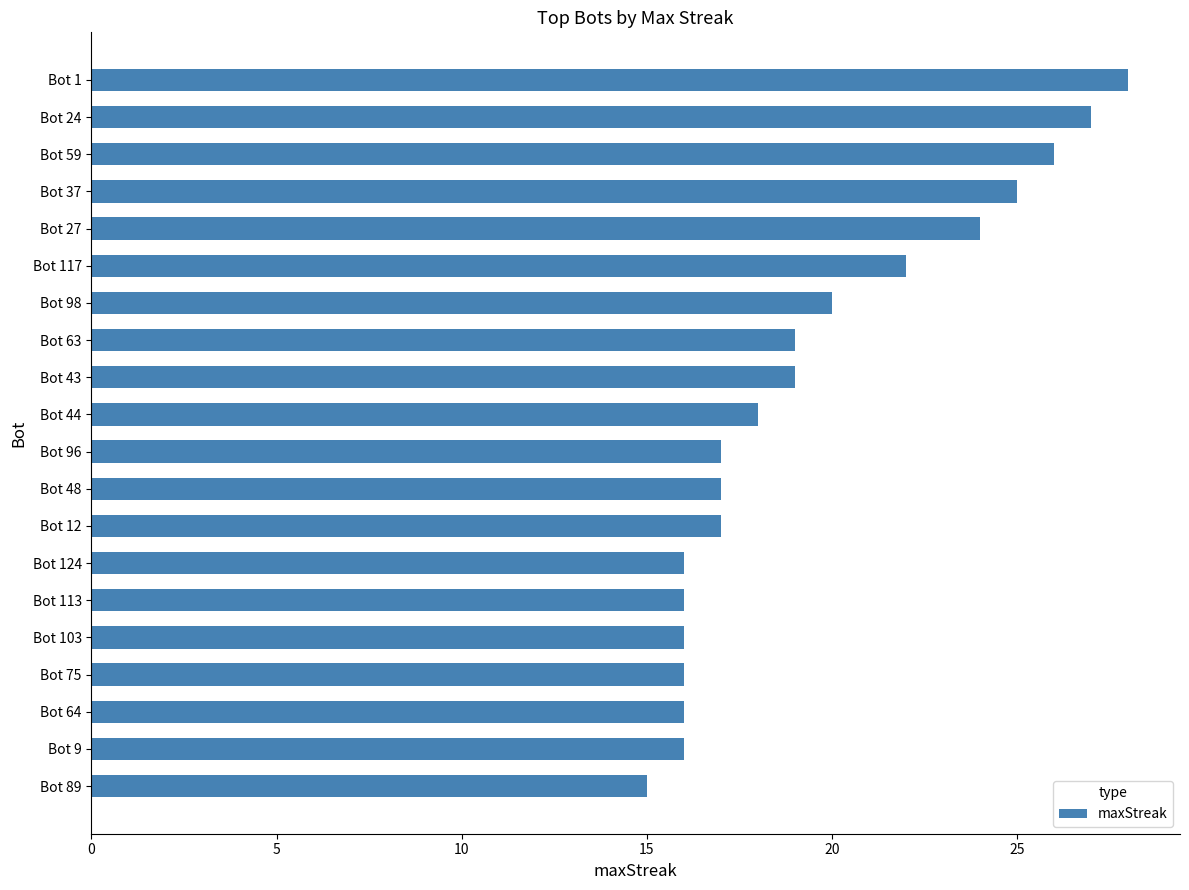

What is the approximate value at Bot 64, to the nearest 10?

20